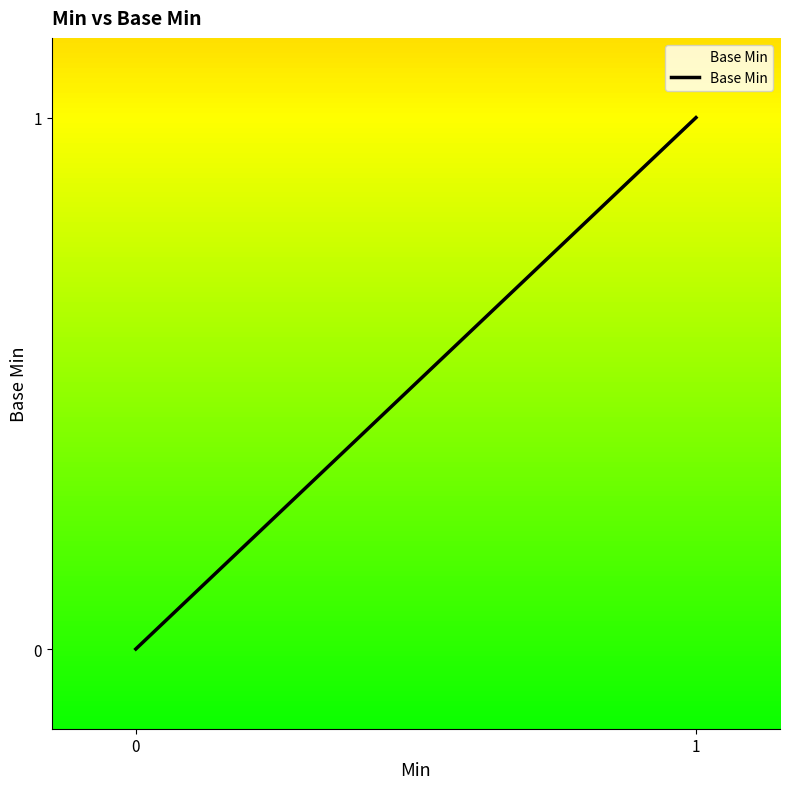

Is it true that the value at 0 is 0?

True